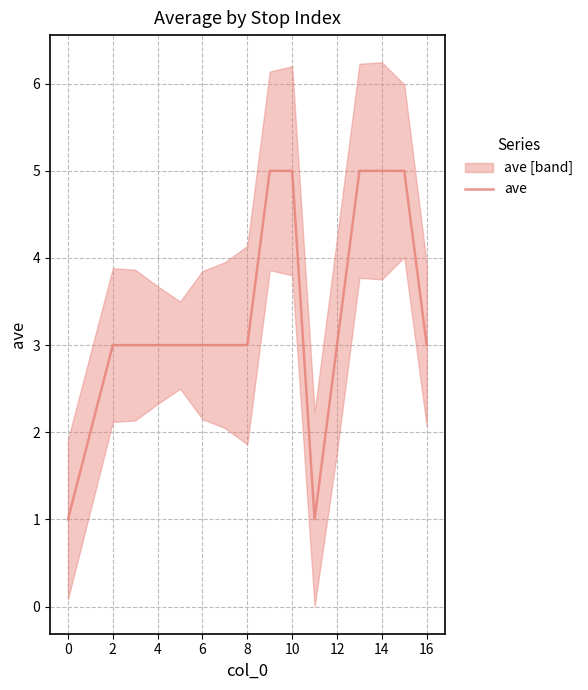

How many points are lower than both their immediate neighbors (excluding endpoints)?

1